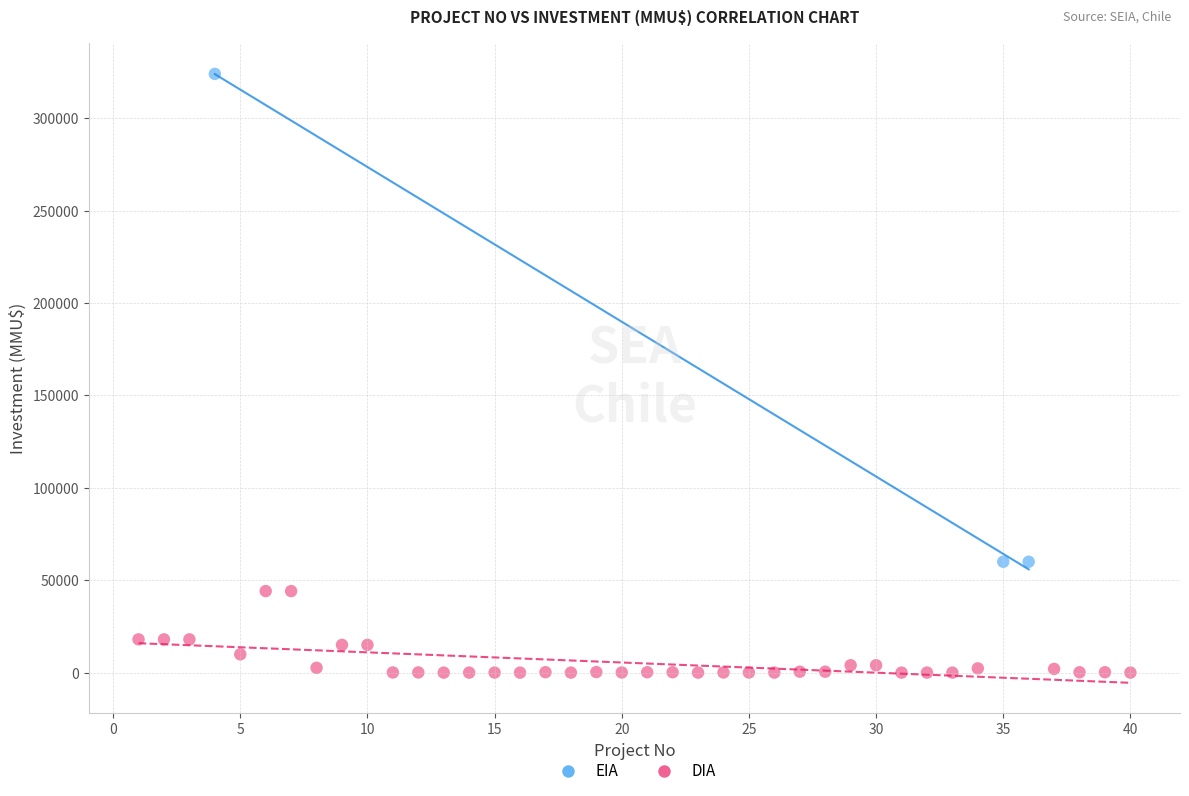

What are all the series names shown in the legend?

EIA, DIA